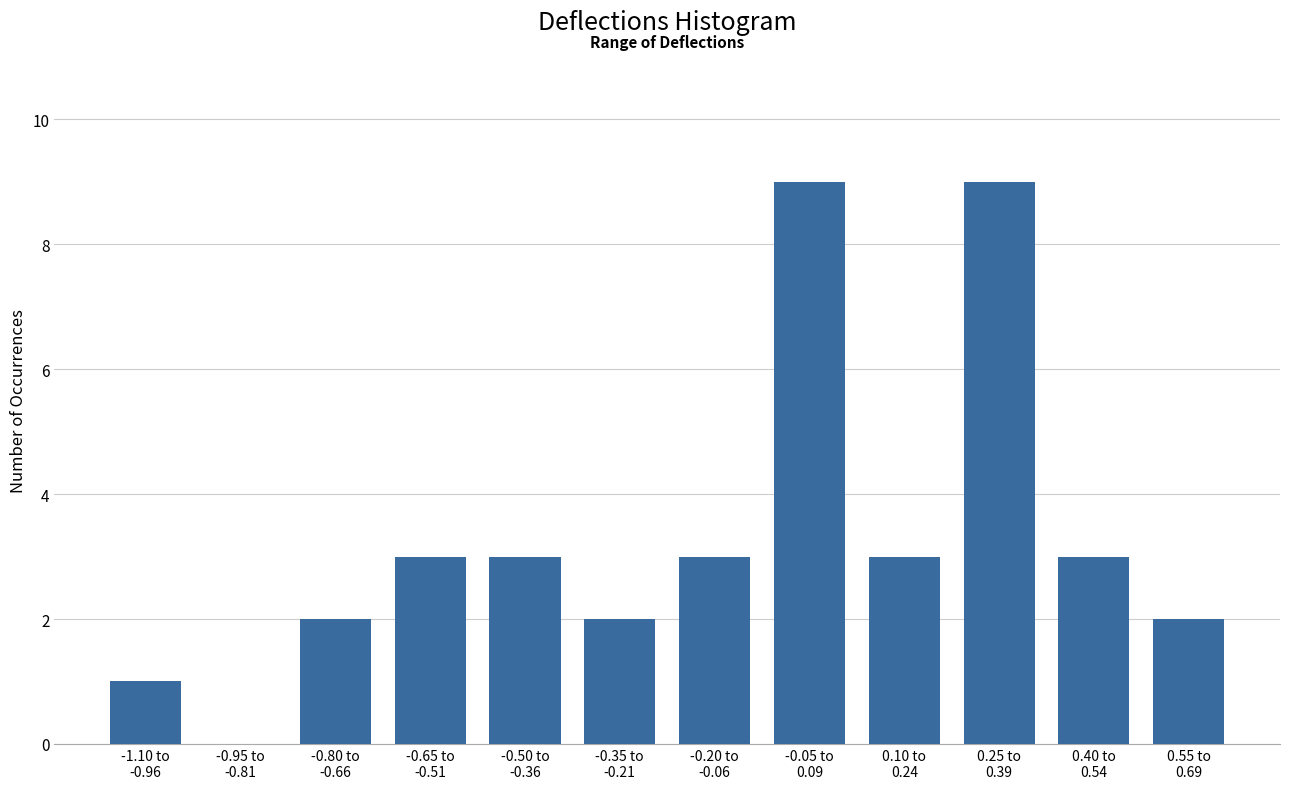

What is the sum of all values?

40